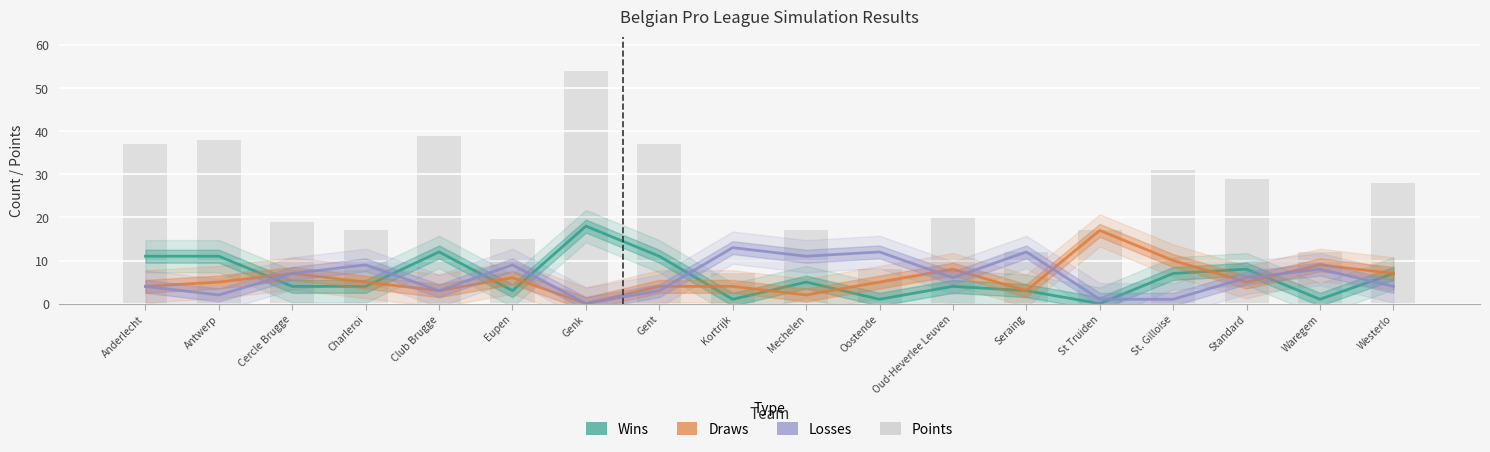

What position from the right is Mechelen?

9